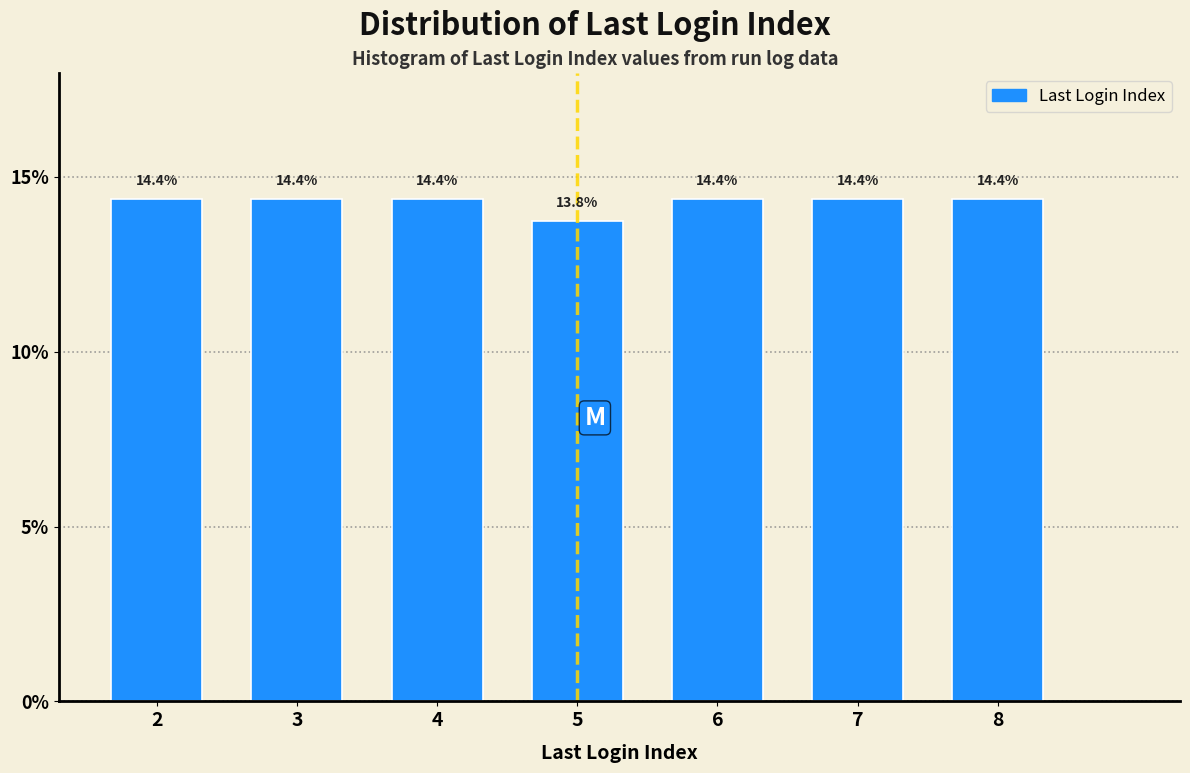

Reading left to right, transcribe all the data shown in this chart.

14.4	14.4	14.4	13.8	14.4	14.4	14.4